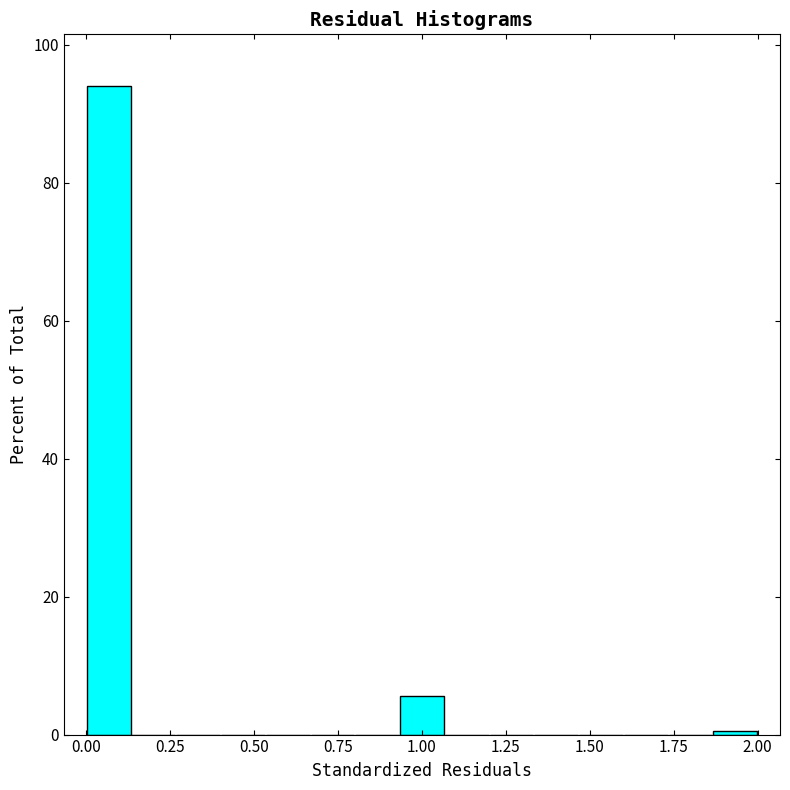

Read against the x-axis, roughly where is the centre of the tallest bar?

0.05